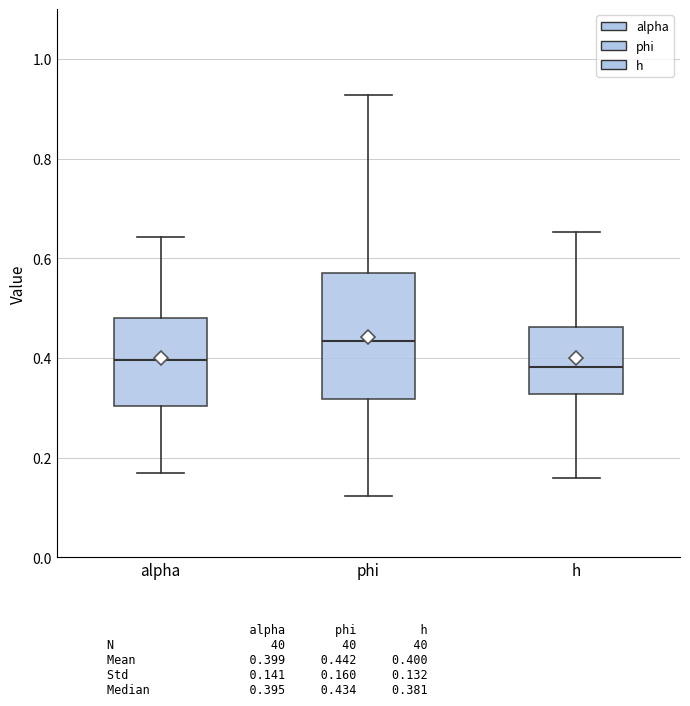

Reading left to right, transcribe this box plot: for each box, give where its median line is, the range the box spans, and where its two whiskers end, as read against the y-axis. The values are not printed on the chart, so give them approximately, as read against the axis.

alpha: median 0.40, box 0.30 to 0.48, whiskers 0.16 to 0.64
phi: median 0.44, box 0.32 to 0.58, whiskers 0.12 to 0.92
h: median 0.38, box 0.32 to 0.46, whiskers 0.16 to 0.66